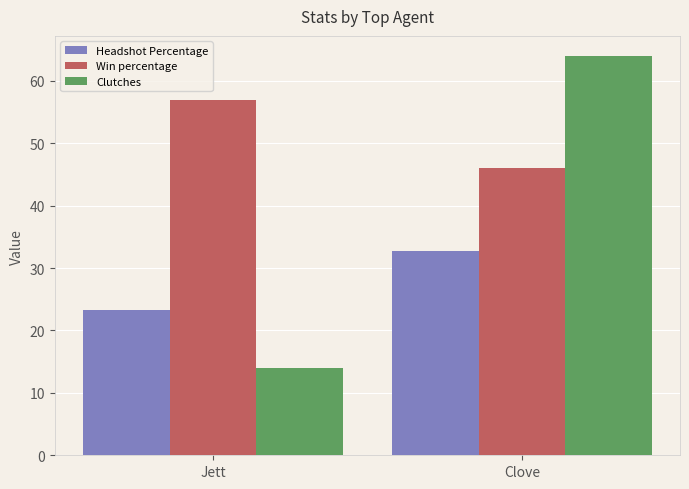

Is the value of Win percentage at Clove greater than the value of Headshot Percentage at Jett?

Yes